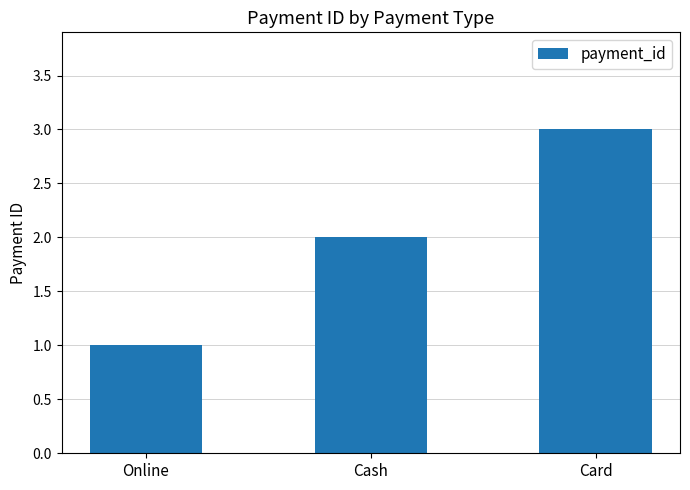

What is the value of the 3rd bar from the left?

3